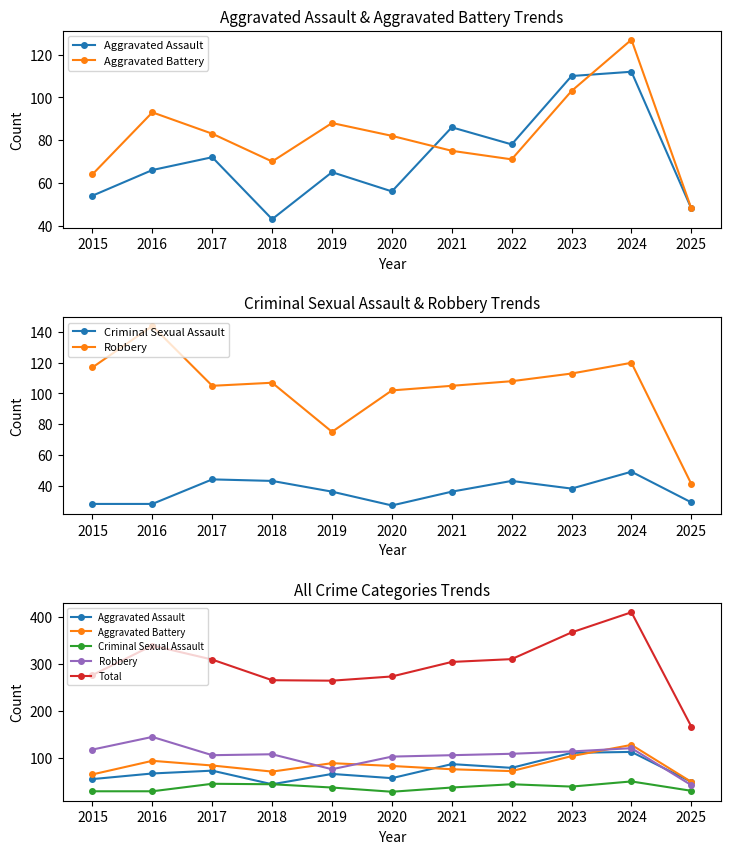

True or false: Robbery has a value of 102 at 2020.

True